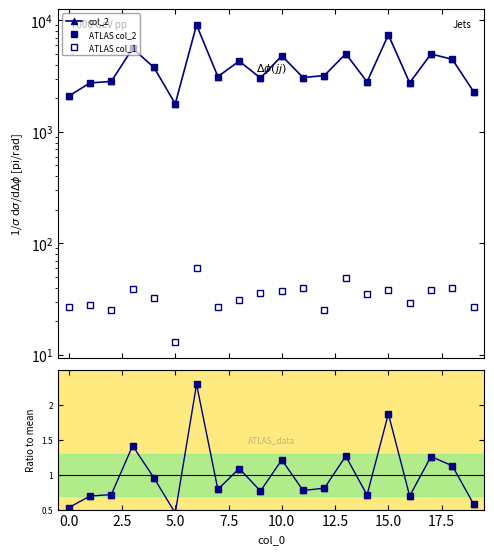

What is the sum of the col_2 values at 15 and 2.5?

10254.0